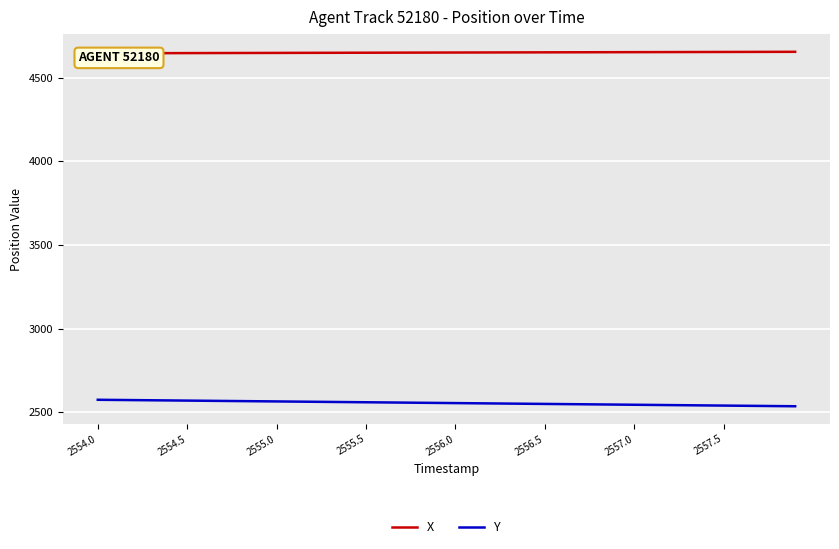

What is the value of the Y point at the 36th from the left?

2539.8